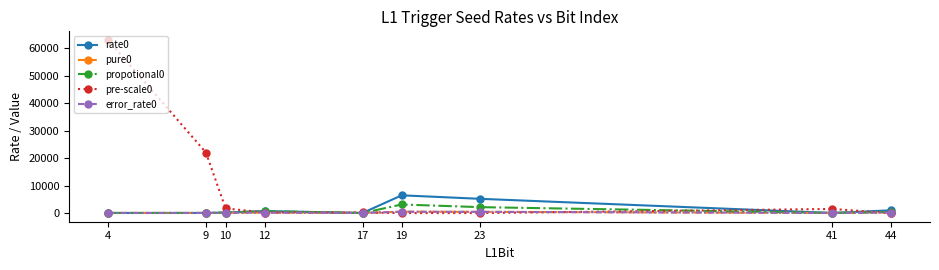

Which category has the highest value in the pre-scale0 series?

4